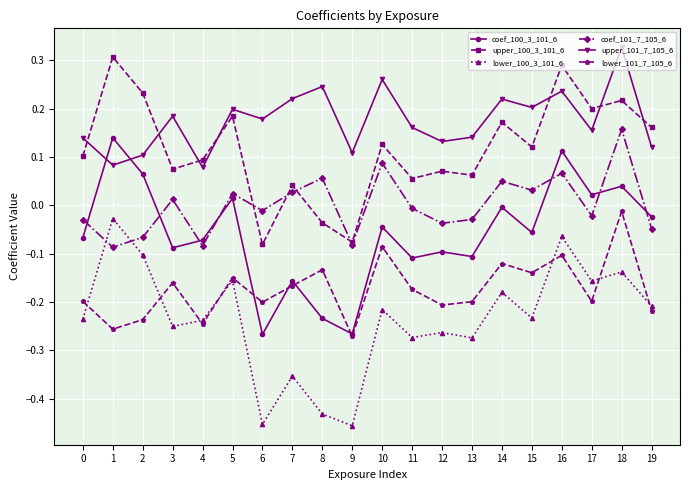

The upper_101_7_105_6 series shows 0.2 at 8. True or false?

True